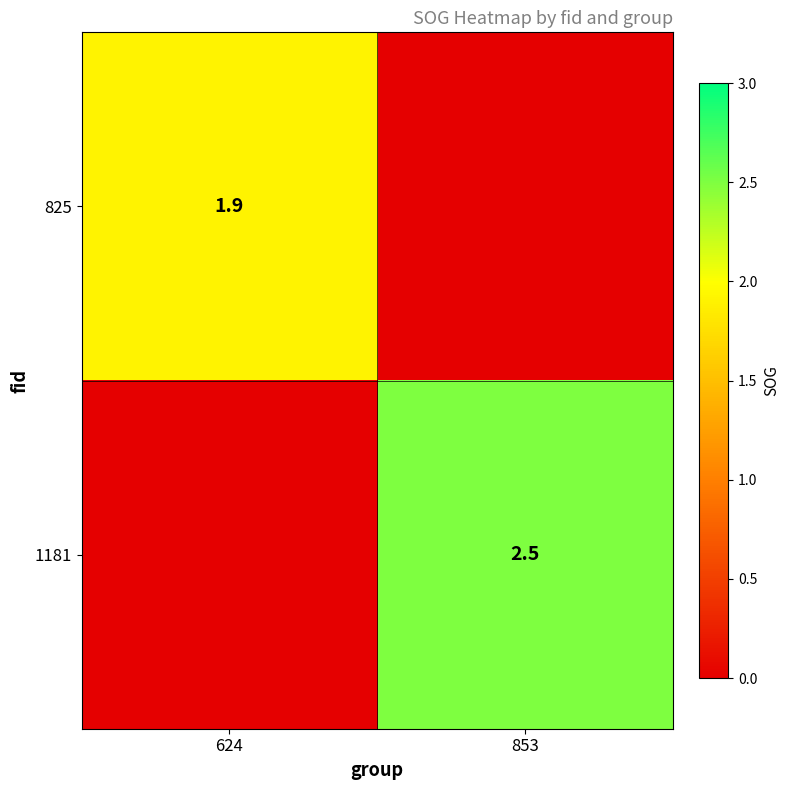

True or false: 1181 has a value of 2.5 at 853.

True